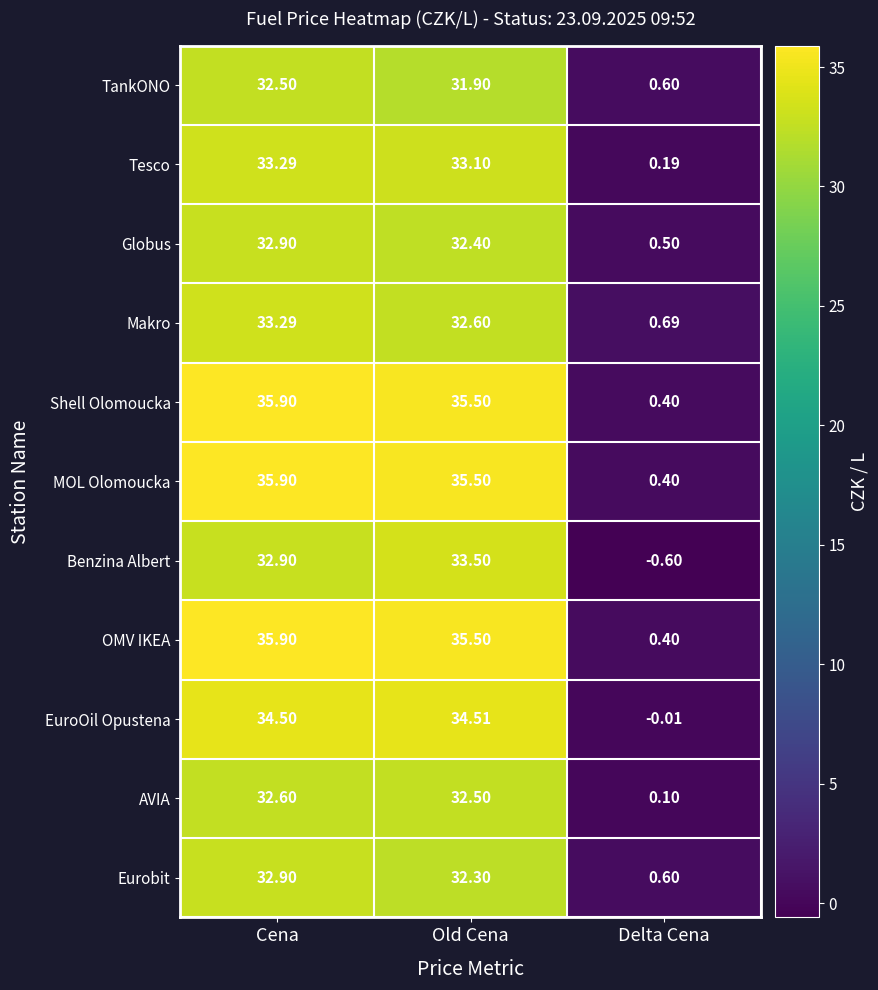

Where is Makro nearest to the value 16?

Delta Cena